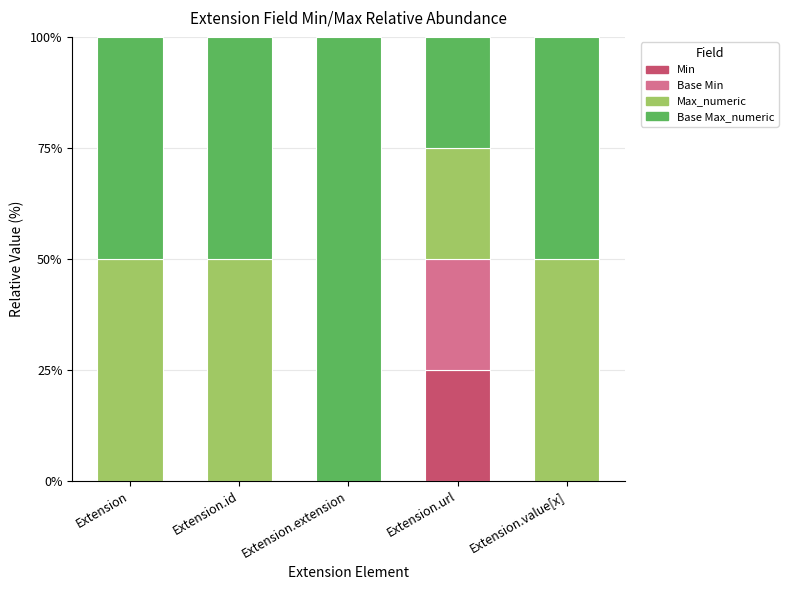

Count the number of categories in the chart.

5